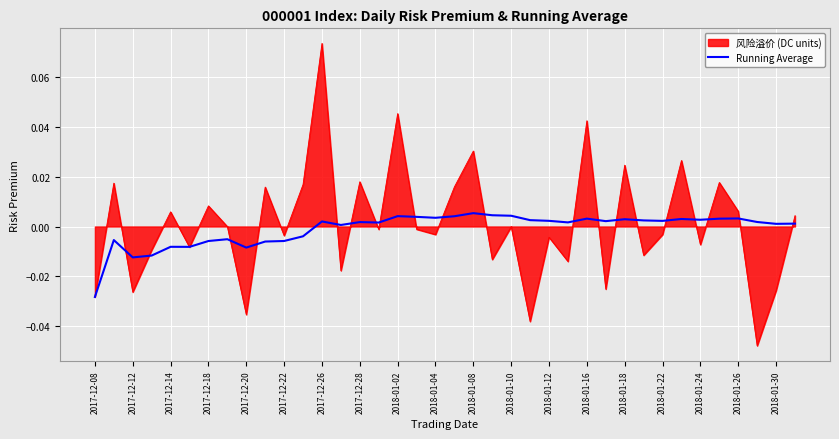

Rank the series by their maximum value, from highest to lowest.

风险溢价 (DC units), Running Average